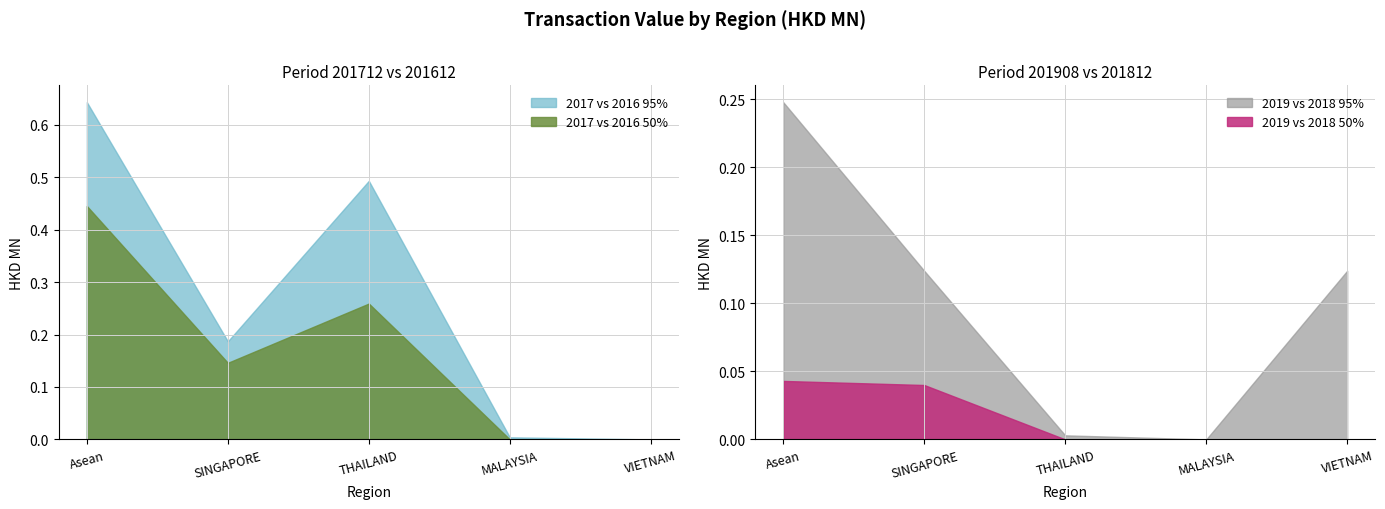

True or false: 2017 vs 2016 50% has a value of 0.5 at THAILAND.

False